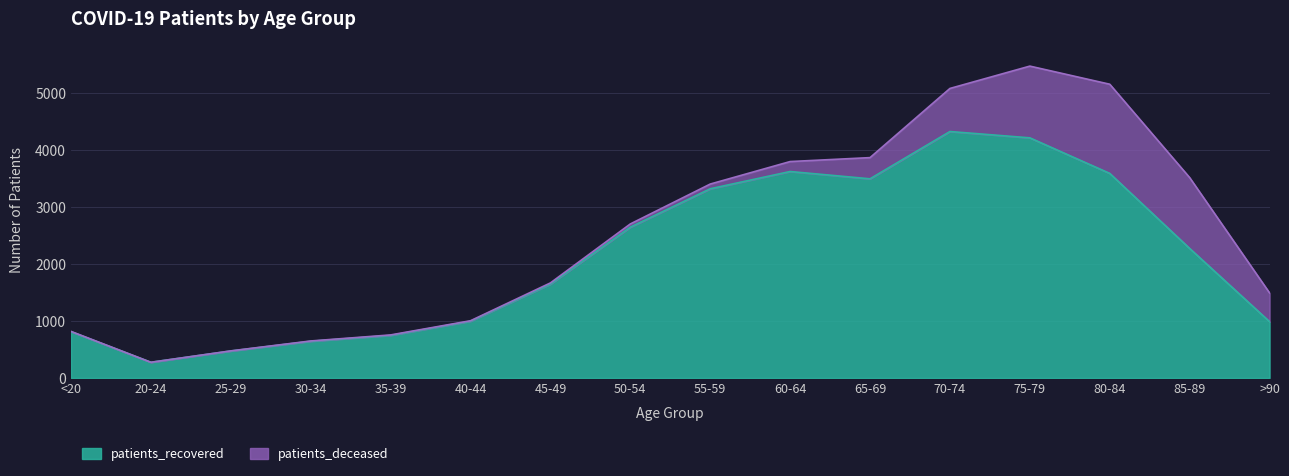

What is the label of the 2nd point from the left?

20-24